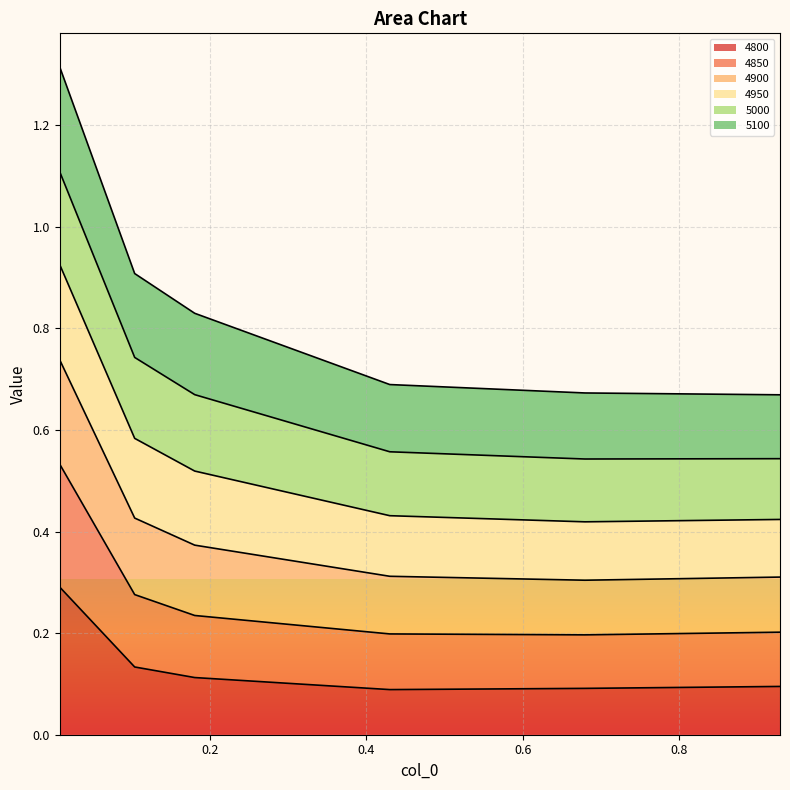

How many 4850 values are between 0 and 1?

6